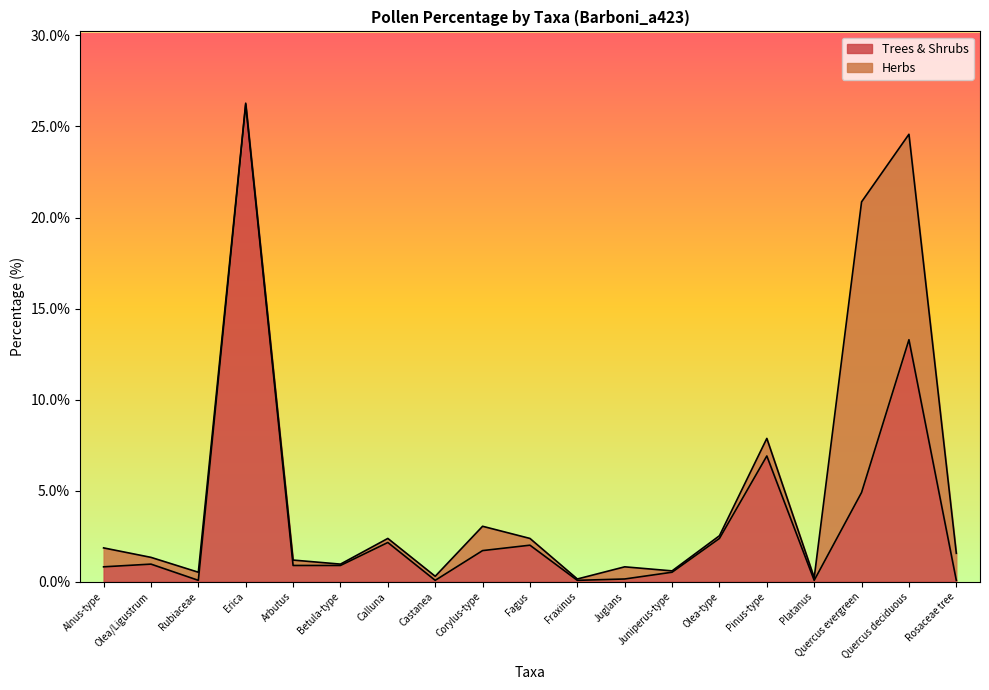

At which category is the sum across all series the highest?

Erica